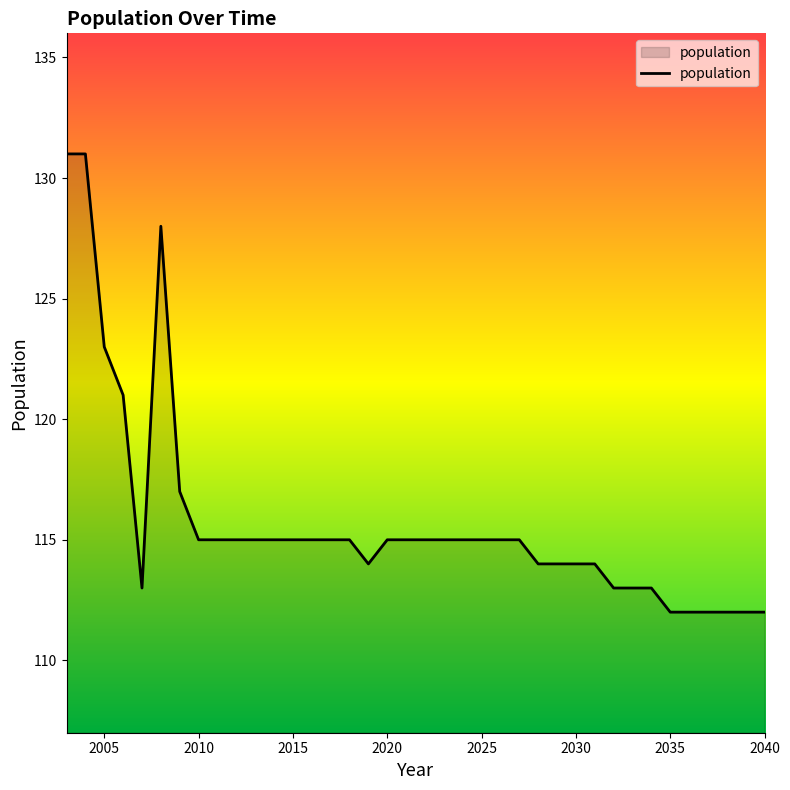

What is the smallest value displayed?

112